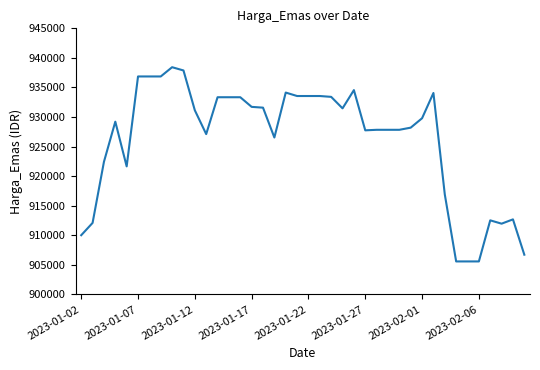

Does the chart display data point markers on the line(s)?

No